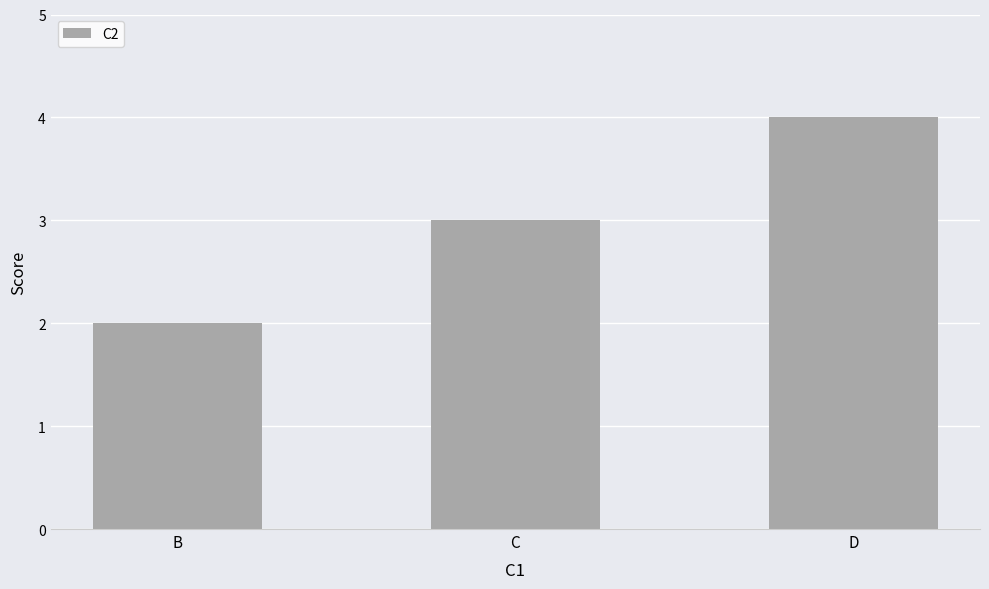

Reading left to right, transcribe all the data shown in this chart.

2	3	4